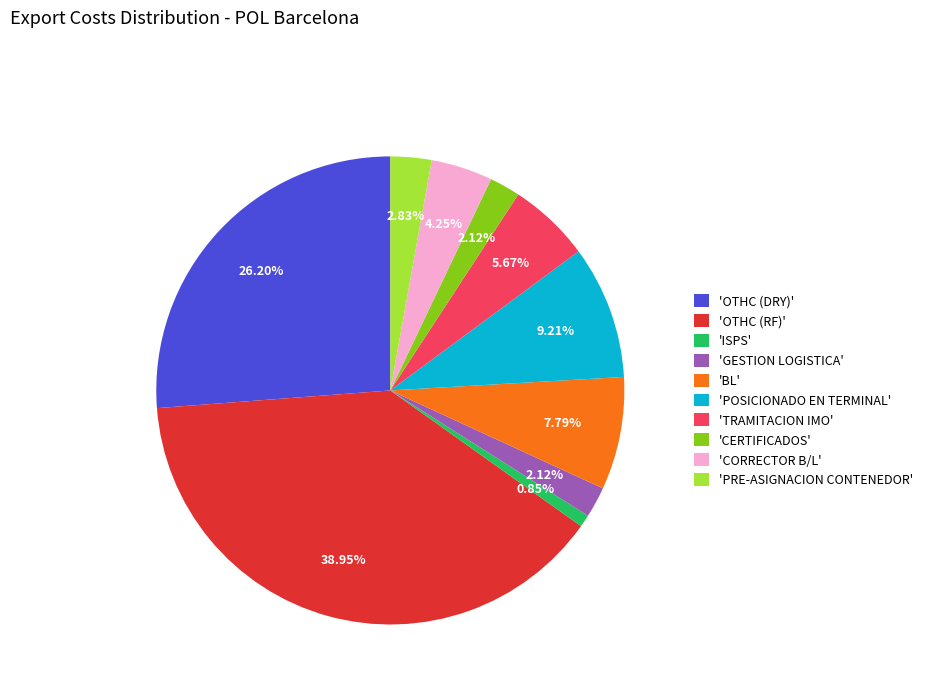

Combined, do 'CORRECTOR B/L' and 'BL' account for over 50%?

No